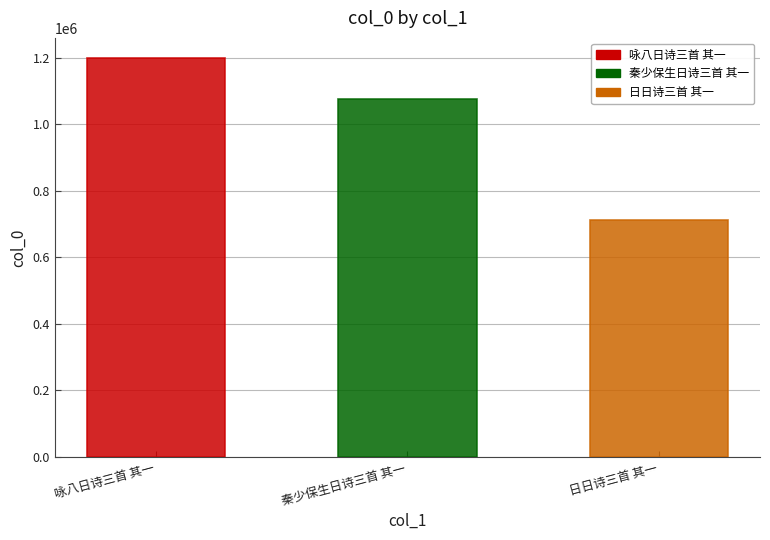

Count the values in the range 711150 to 1199297.

3